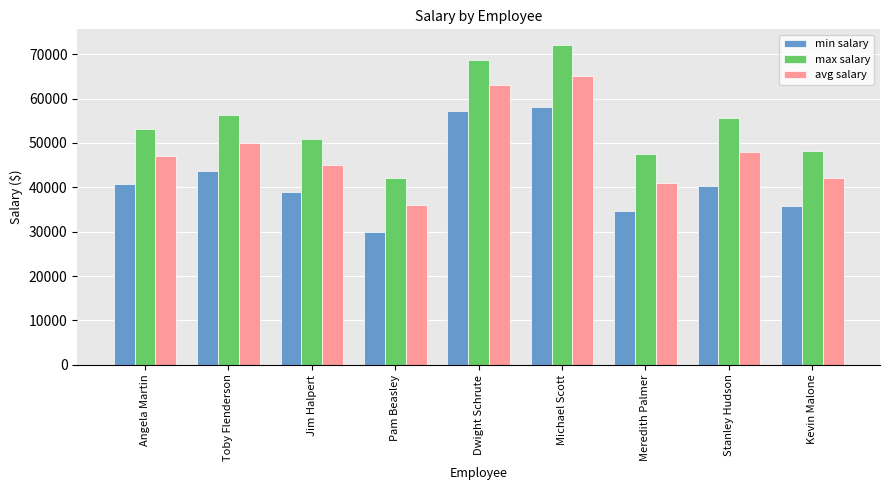

Reading left to right, transcribe all the data shown in this chart.

min salary: Angela Martin=40800	Toby Flenderson=43600	Jim Halpert=39000	Pam Beasley=30000	Dwight Schrute=57200	Michael Scott=58000	Meredith Palmer=34600	Stanley Hudson=40400	Kevin Malone=35800
max salary: Angela Martin=53200	Toby Flenderson=56400	Jim Halpert=51000	Pam Beasley=42000	Dwight Schrute=68800	Michael Scott=72000	Meredith Palmer=47400	Stanley Hudson=55600	Kevin Malone=48200
avg salary: Angela Martin=47000	Toby Flenderson=50000	Jim Halpert=45000	Pam Beasley=36000	Dwight Schrute=63000	Michael Scott=65000	Meredith Palmer=41000	Stanley Hudson=48000	Kevin Malone=42000